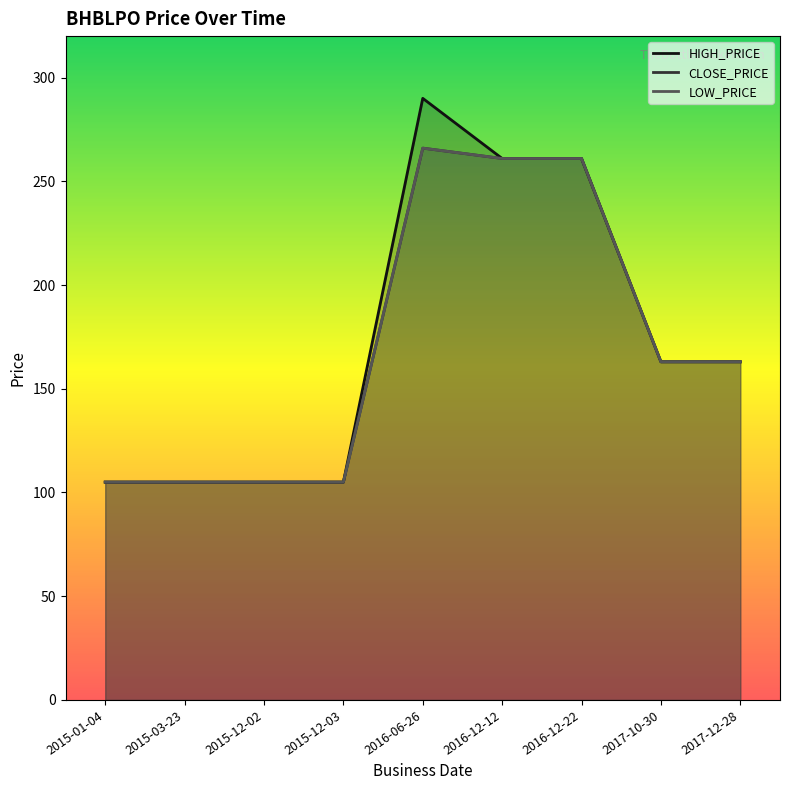

What is the lowest value of the LOW_PRICE series?

105